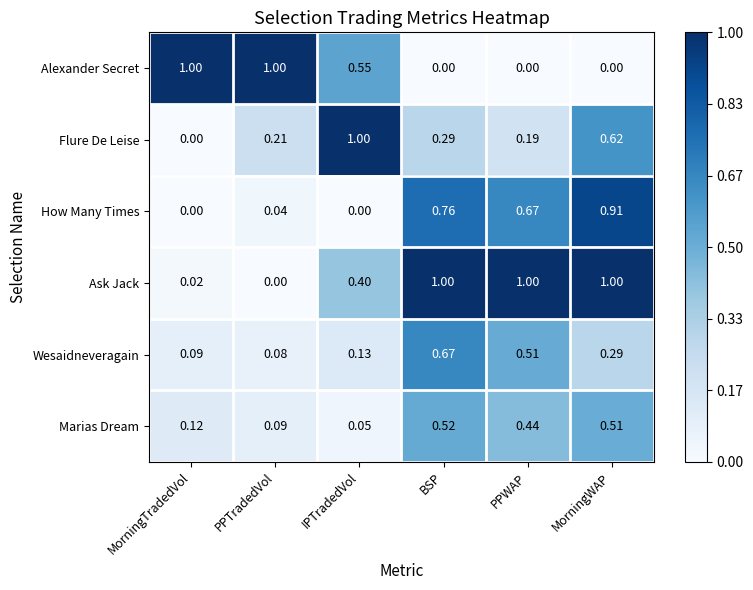

Rank the categories by Marias Dream value from lowest to highest.

IPTradedVol, PPTradedVol, MorningTradedVol, PPWAP, MorningWAP, BSP